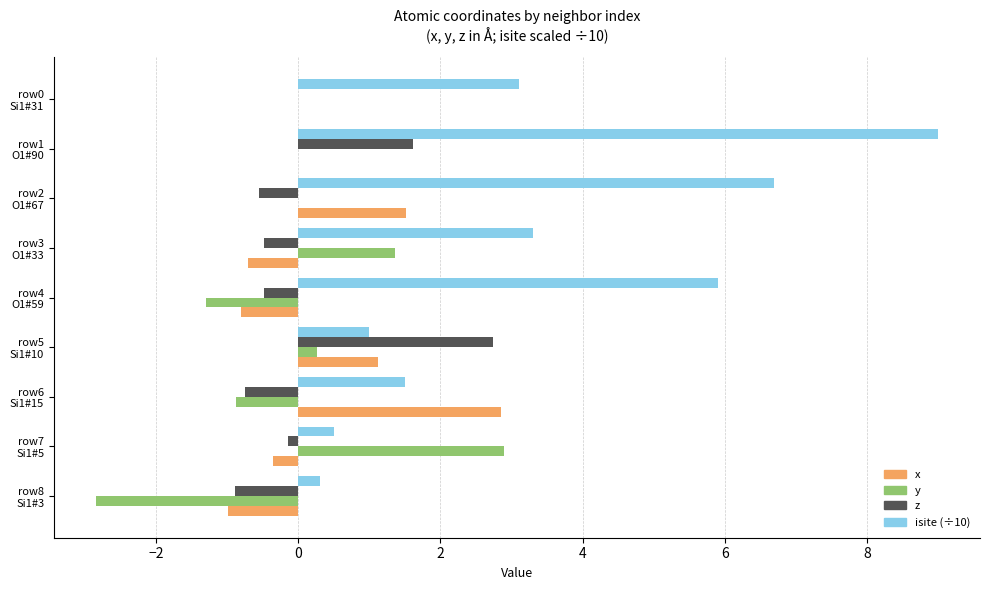

What is the highest value of the x series?

2.8